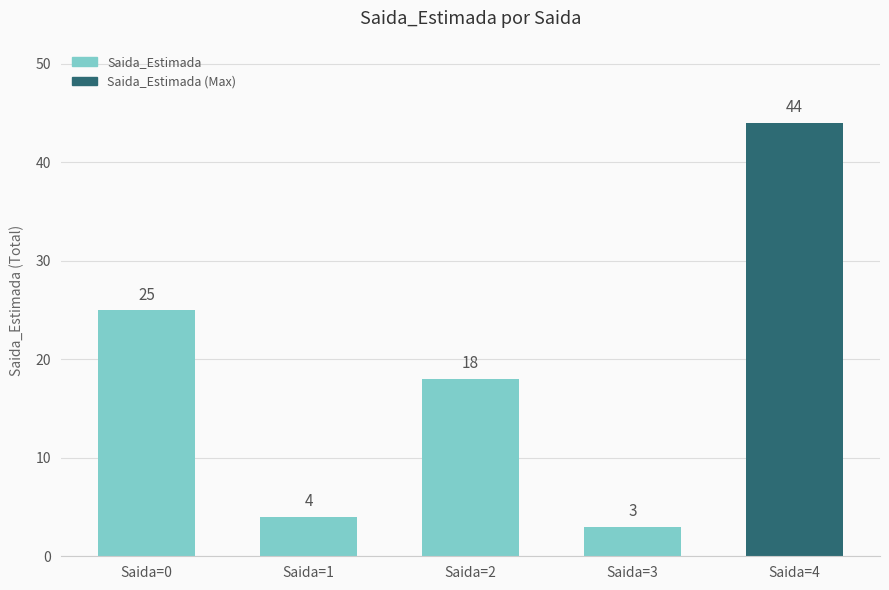

Approximately how many times larger is the value at Saida=3 compared to Saida=4?

0.1